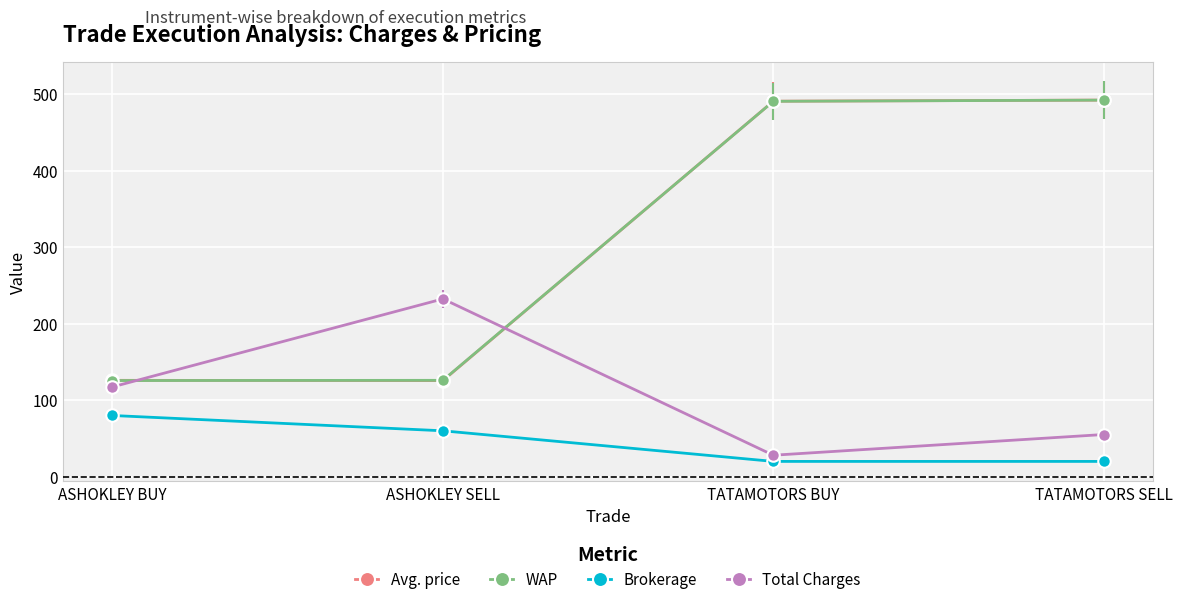

The value of WAP at TATAMOTORS SELL is 492.1. True or false?

True